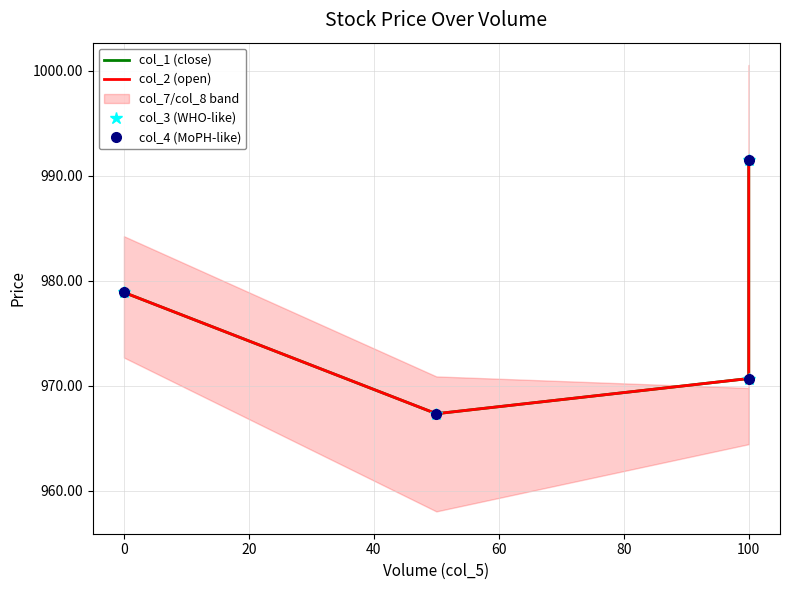

True or false: col_3 (WHO-like) and col_2 (open) cross at least once.

False